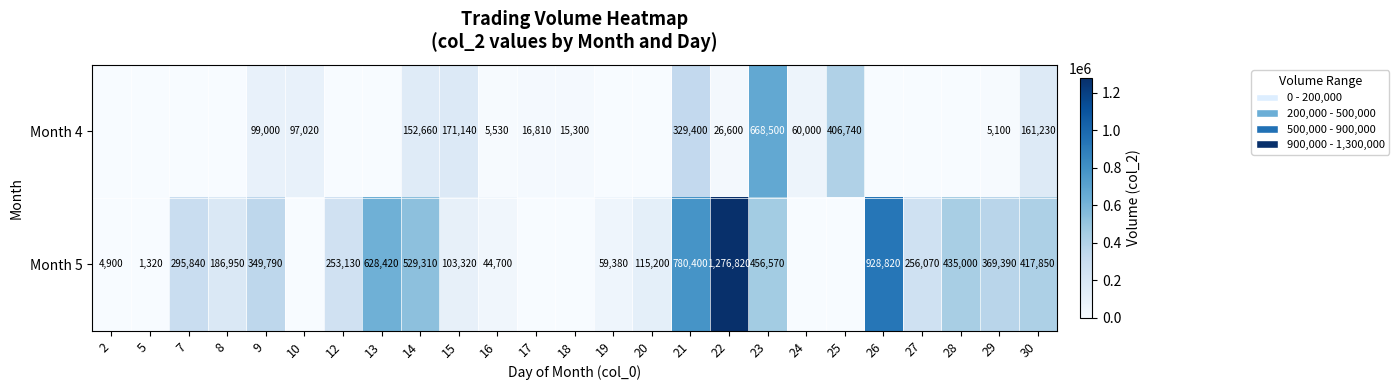

Is the value of Month 5 at 30 greater than the value of Month 4 at 24?

Yes